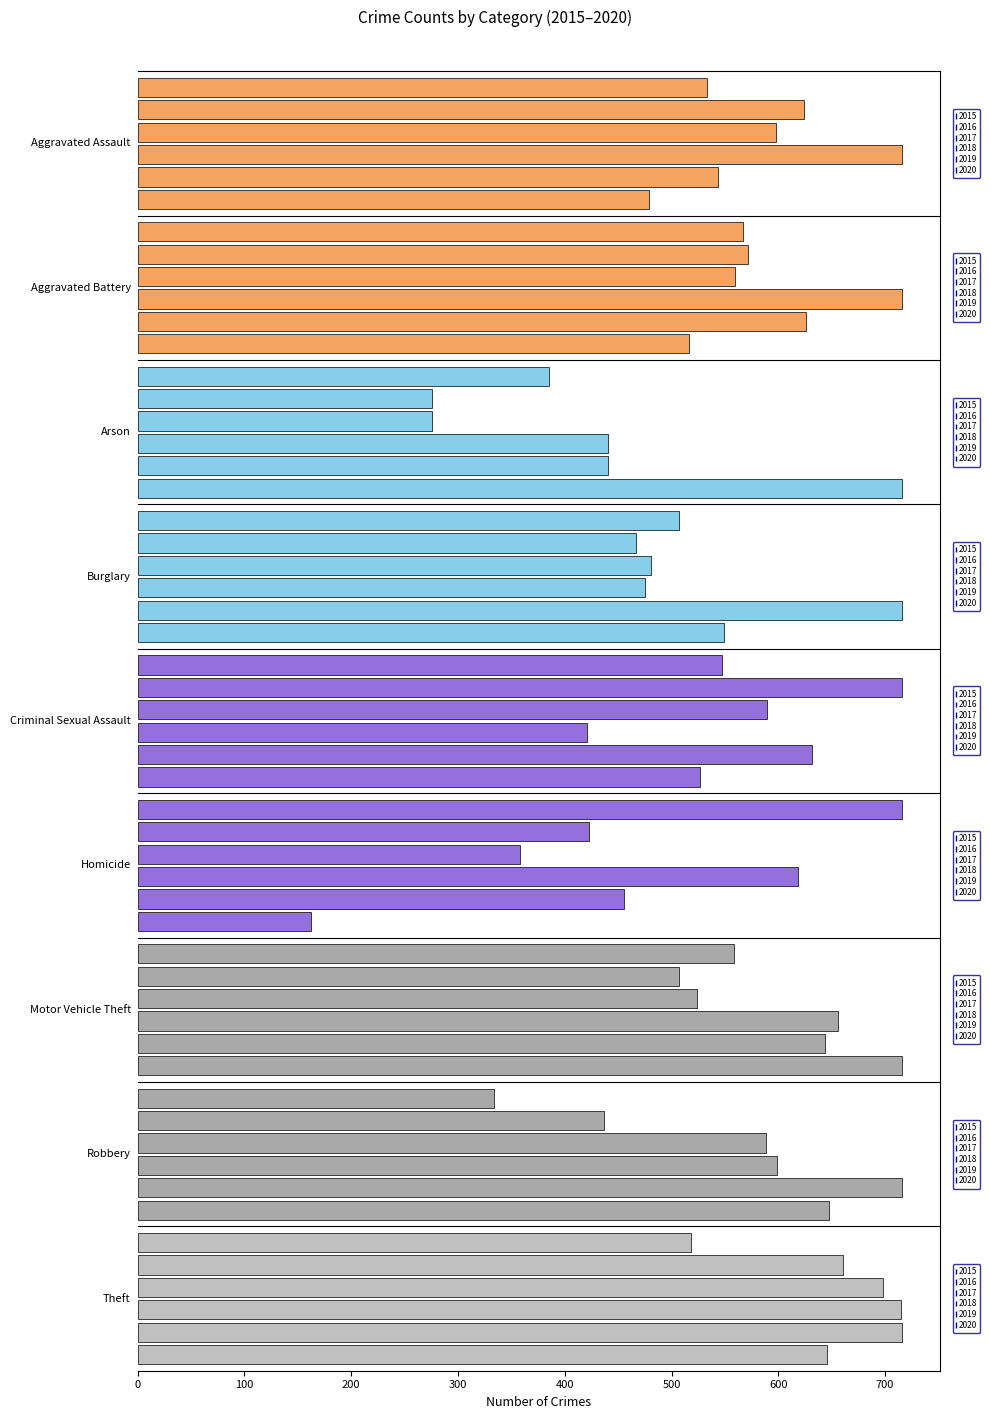

Between Arson and Burglary, which is larger?

Burglary